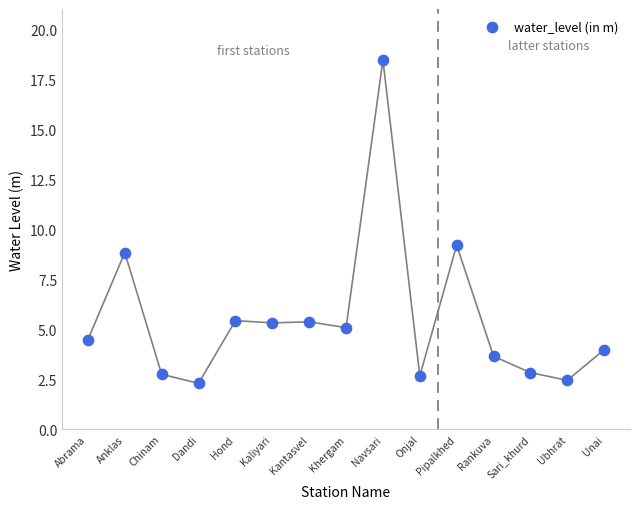

What Y value in the scatter plot is closest to 10?

9.2